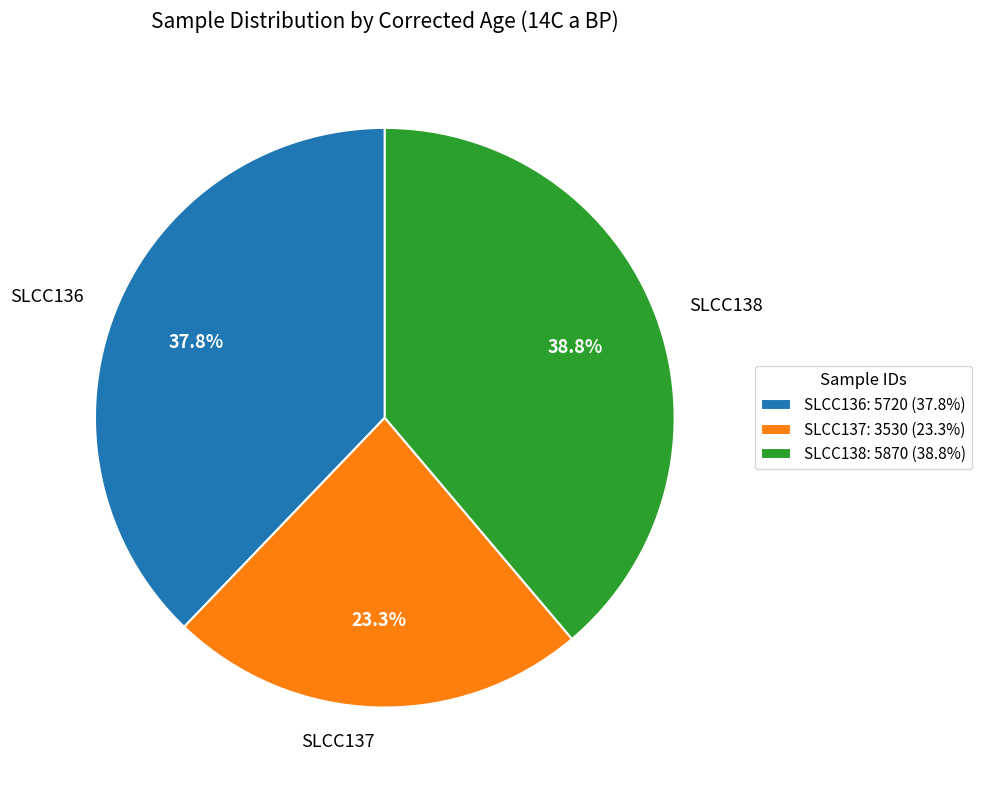

Which slice is the largest?

SLCC138